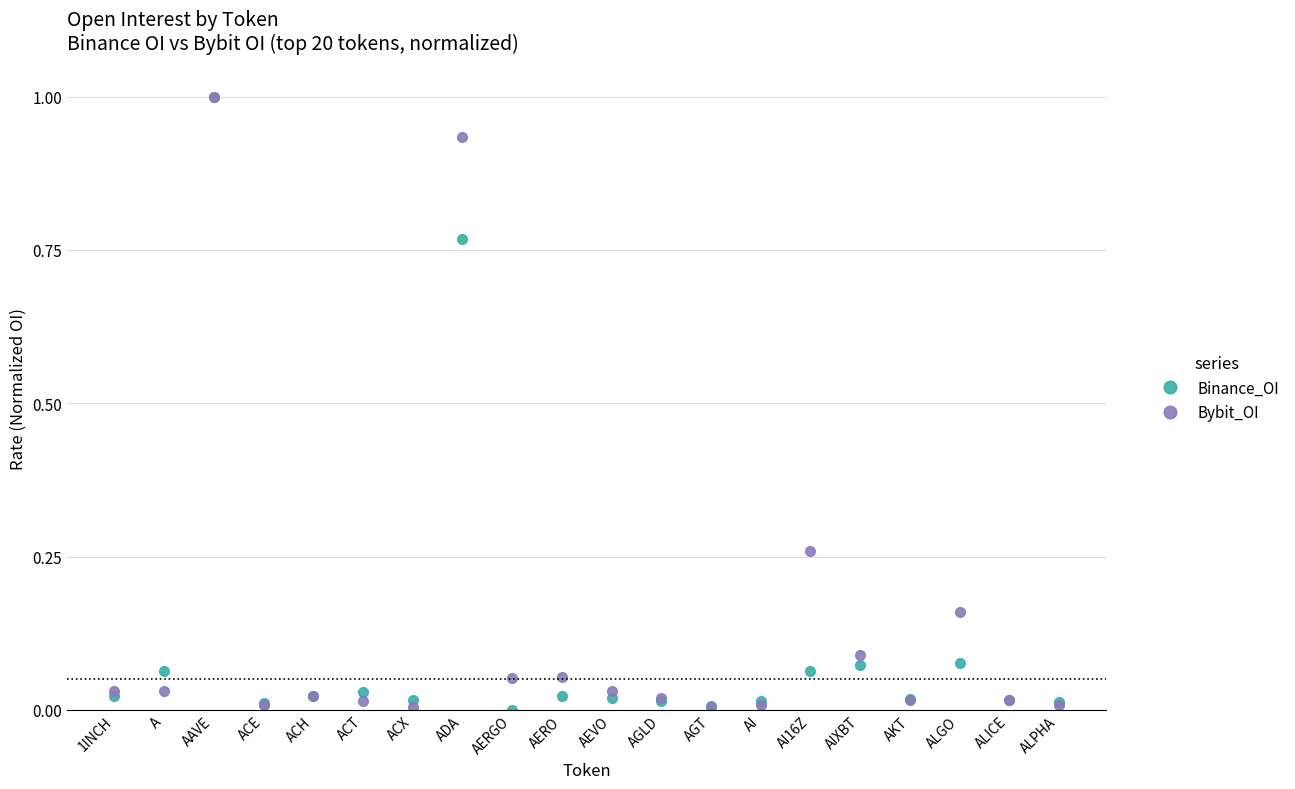

What is the maximum value for Bybit_OI?

1.0